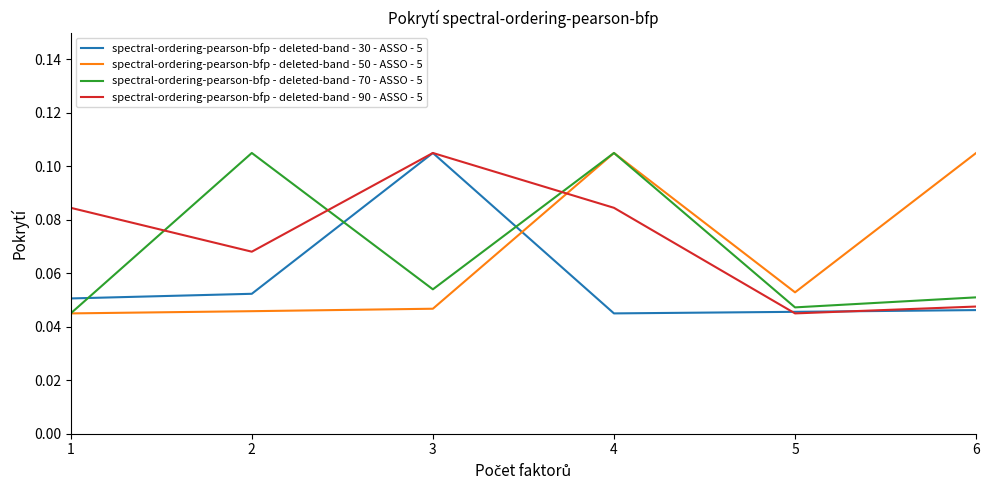

Is the value of spectral-ordering-pearson-bfp - deleted-band - 90 - ASSO - 5 at 1 greater than the value of spectral-ordering-pearson-bfp - deleted-band - 50 - ASSO - 5 at 6?

No